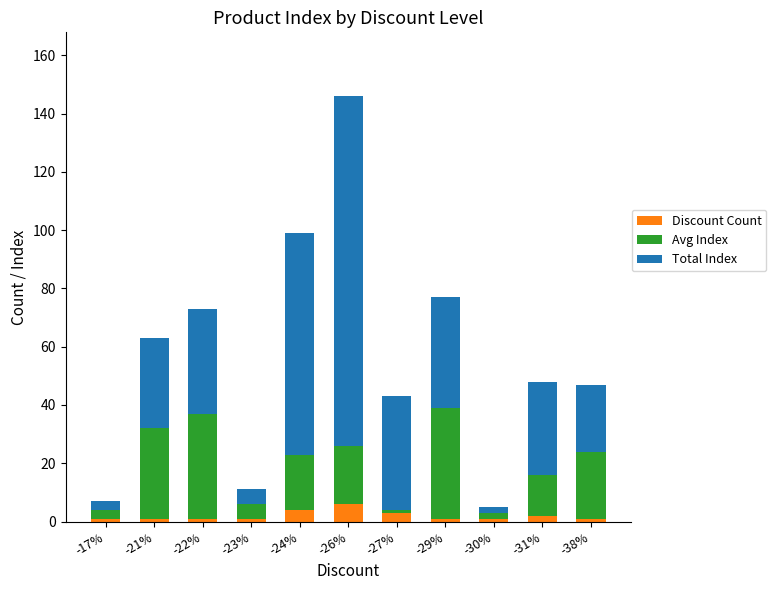

Is it true that Discount Count equals 1 at -29%?

True